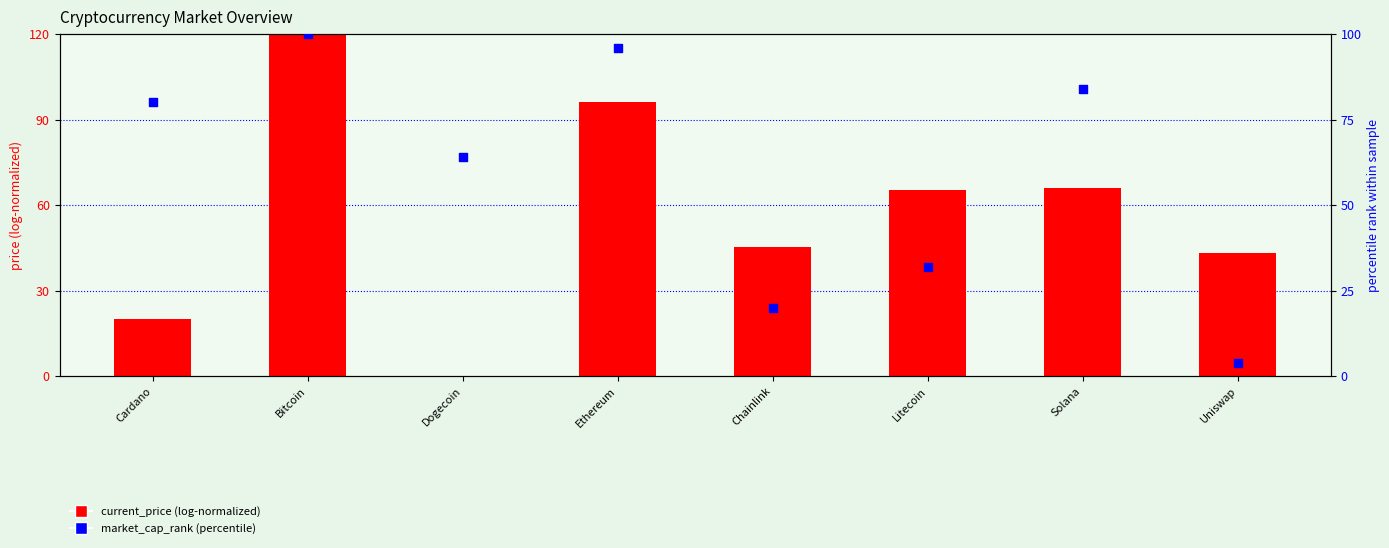

Is the value of current_price (log-normalized) at Bitcoin greater than the value of market_cap_rank (percentile) at Cardano?

Yes